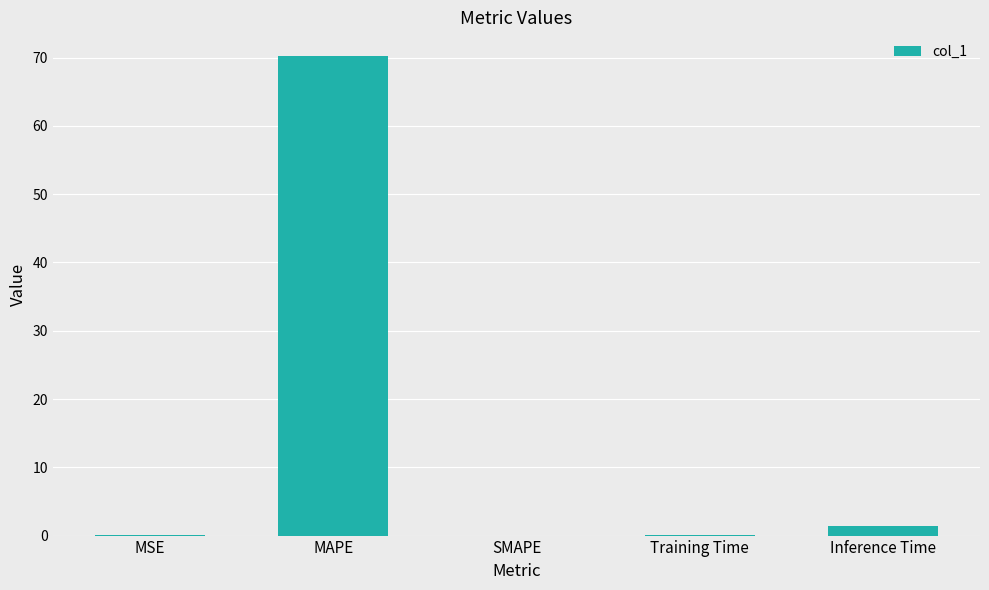

True or false: the data shows -35.3 at SMAPE.

False